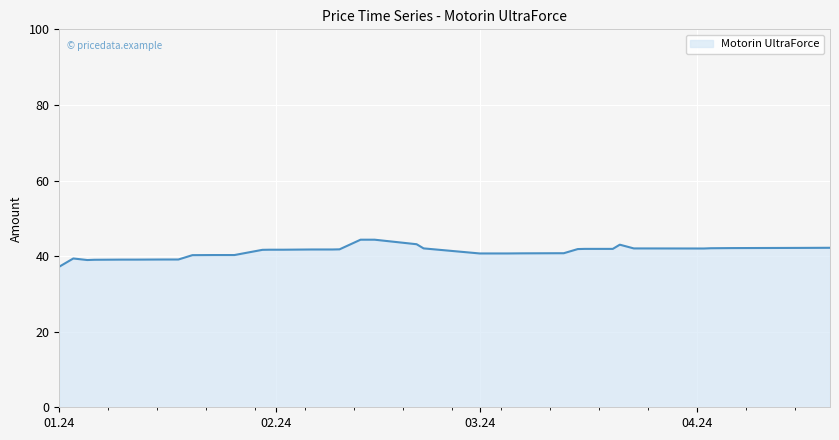

What is the difference between the maximum and minimum values?

7.1